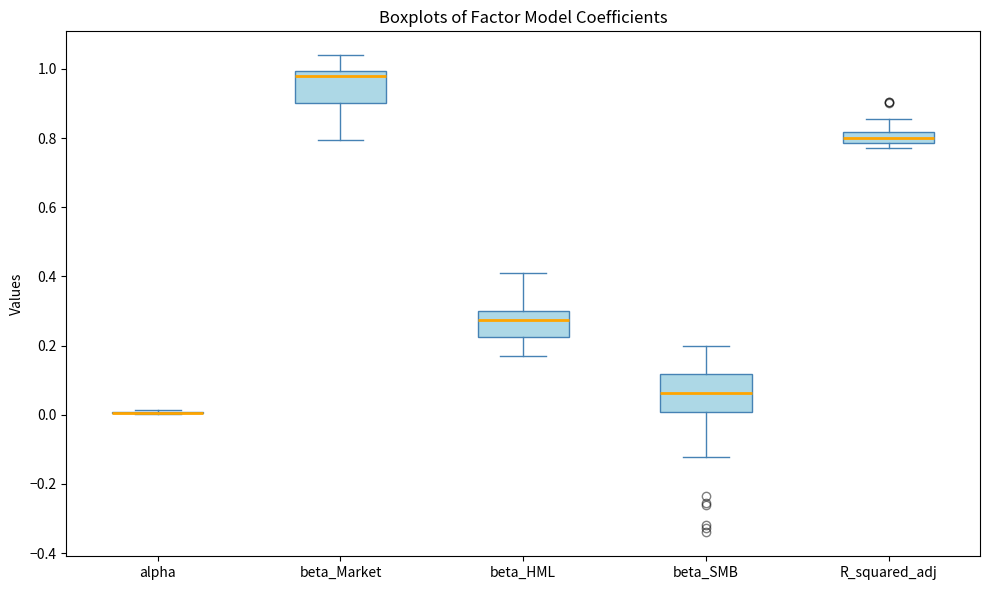

Where is the lower edge of the box for beta_SMB on the y-axis? The values are not printed on the chart, so give them approximately, as read against the axis.

0.00